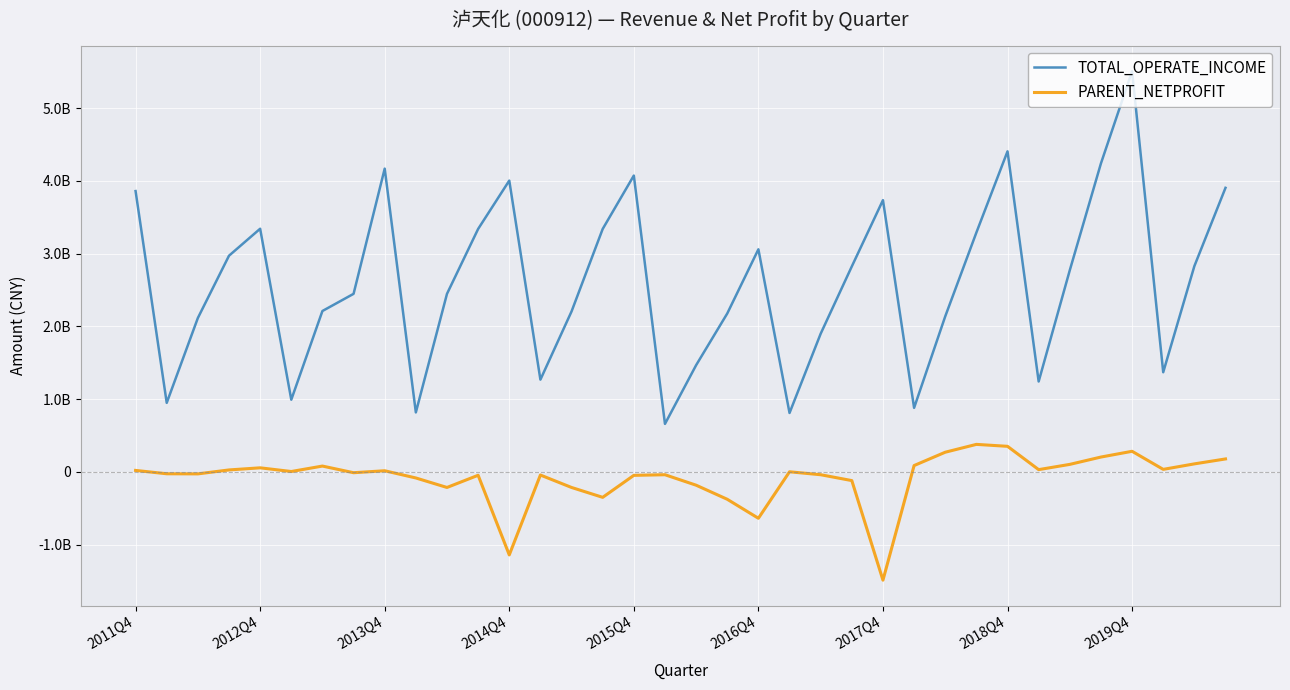

True or false: PARENT_NETPROFIT and TOTAL_OPERATE_INCOME cross at least once.

False